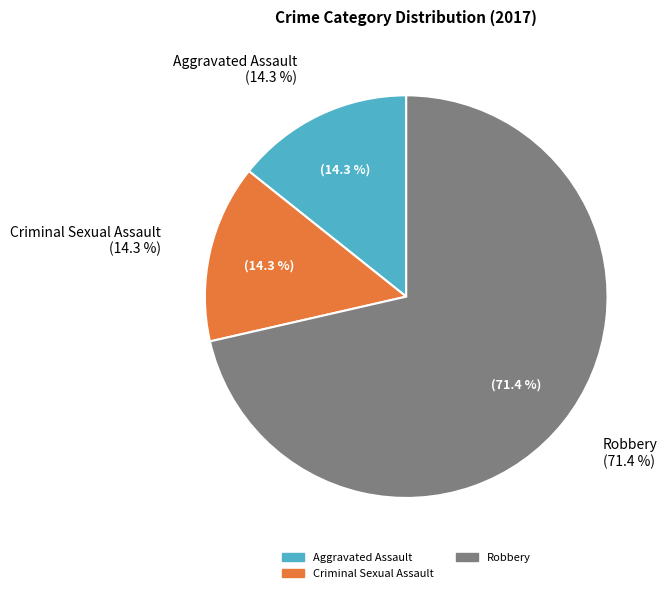

True or false: Homicide accounts for 0% of the total.

True